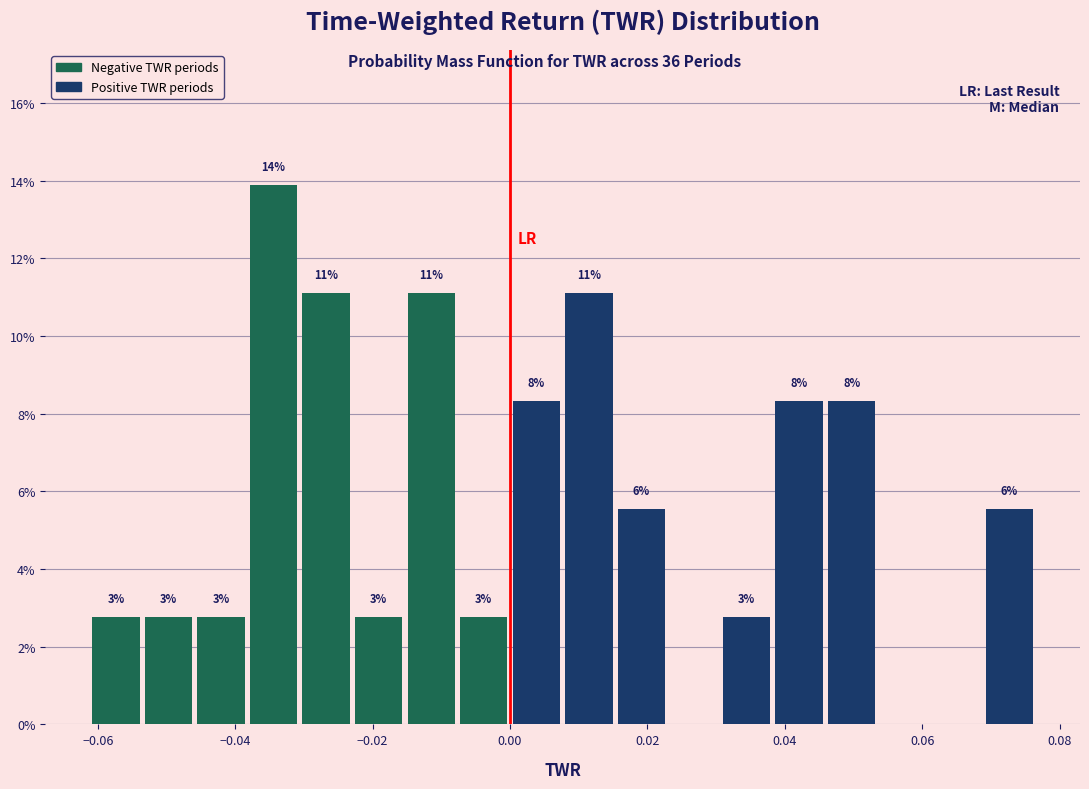

Read against the x-axis, roughly where is the centre of the tallest bar?

-0.034